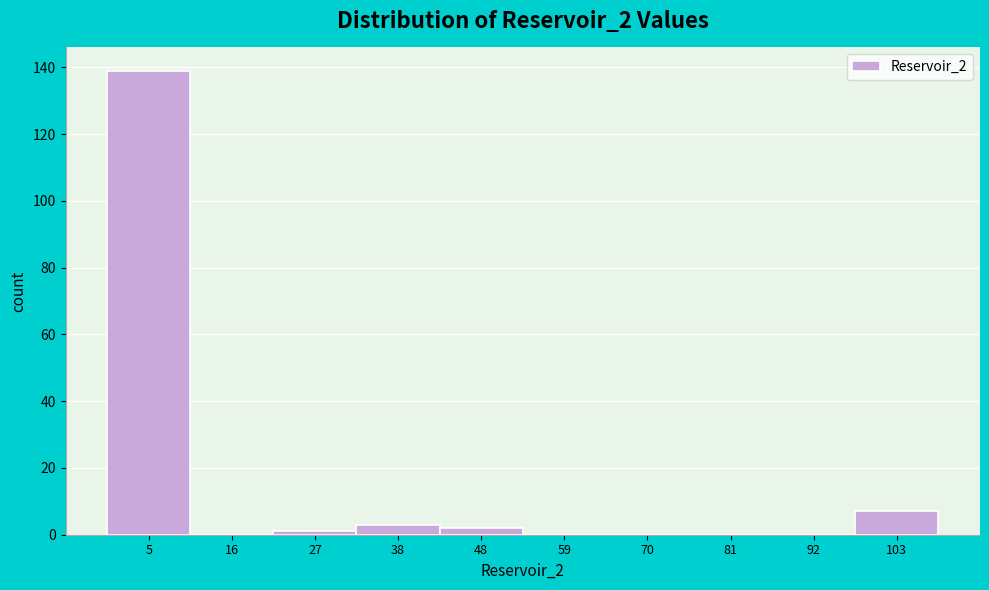

Reading left to right, transcribe this chart: for each bar, give the range it covers on the x-axis and its height. Neither the bar edges nor the heights are printed on the chart, so give them approximately, as read against the axes.

0 to 10: 140
10 to 22: 0
22 to 32: under 2
32 to 44: 4
44 to 54: 2
54 to 66: 0
66 to 76: 0
76 to 86: 0
86 to 98: 0
98 to 108: 8